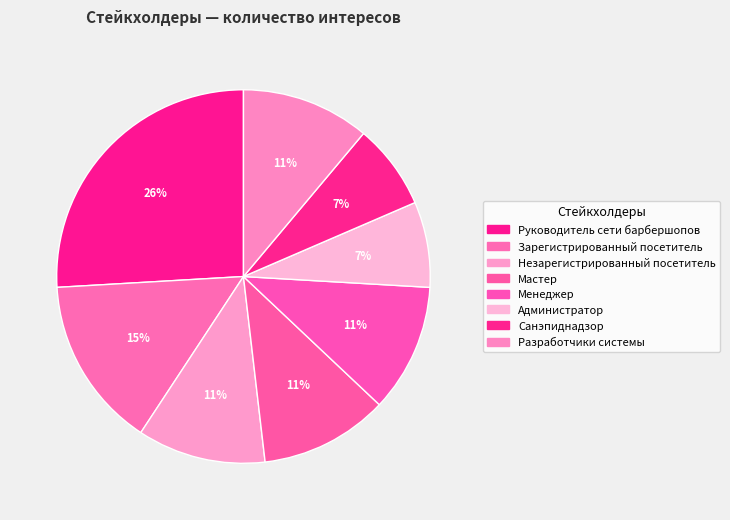

How many segments does this pie chart have?

8